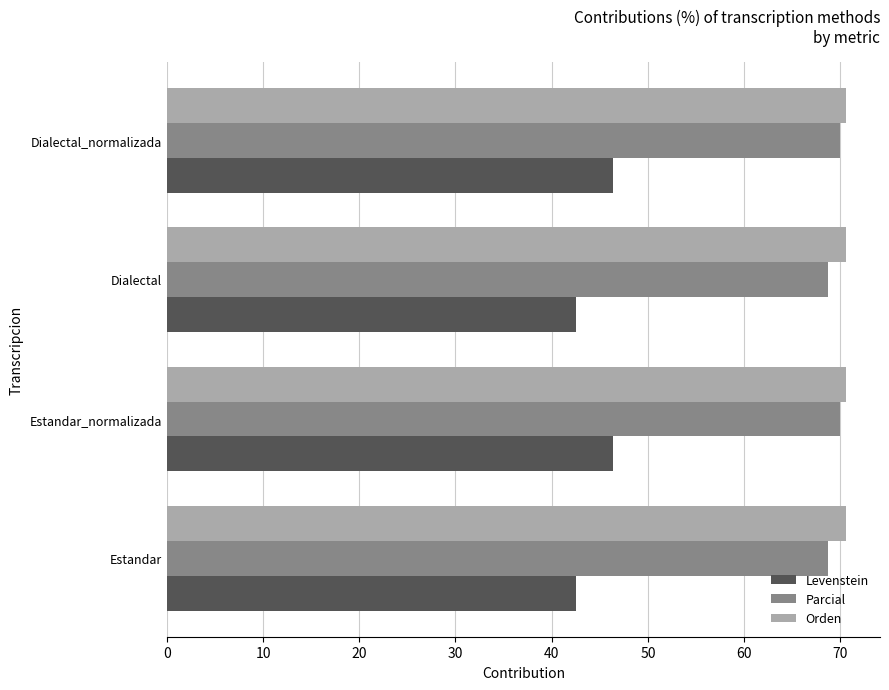

What is the difference between the highest and lowest values at Dialectal_normalizada?

24.2